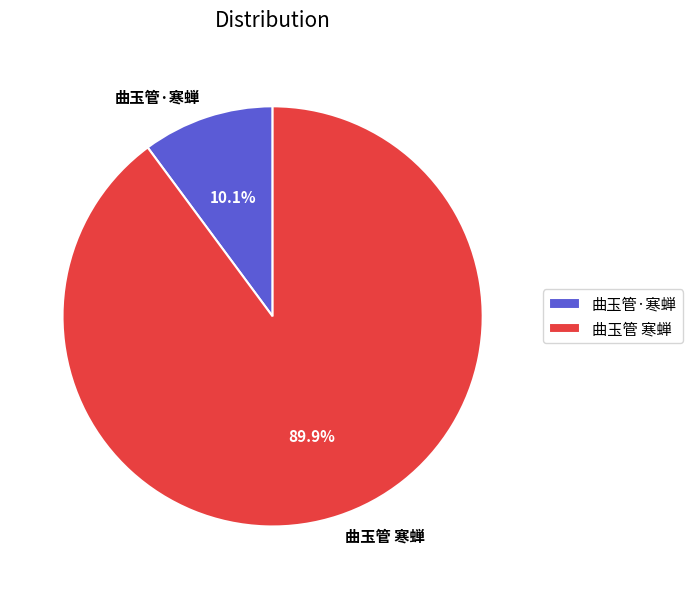

Rank the categories by value from highest to lowest.

曲玉管 寒蝉, 曲玉管·寒蝉